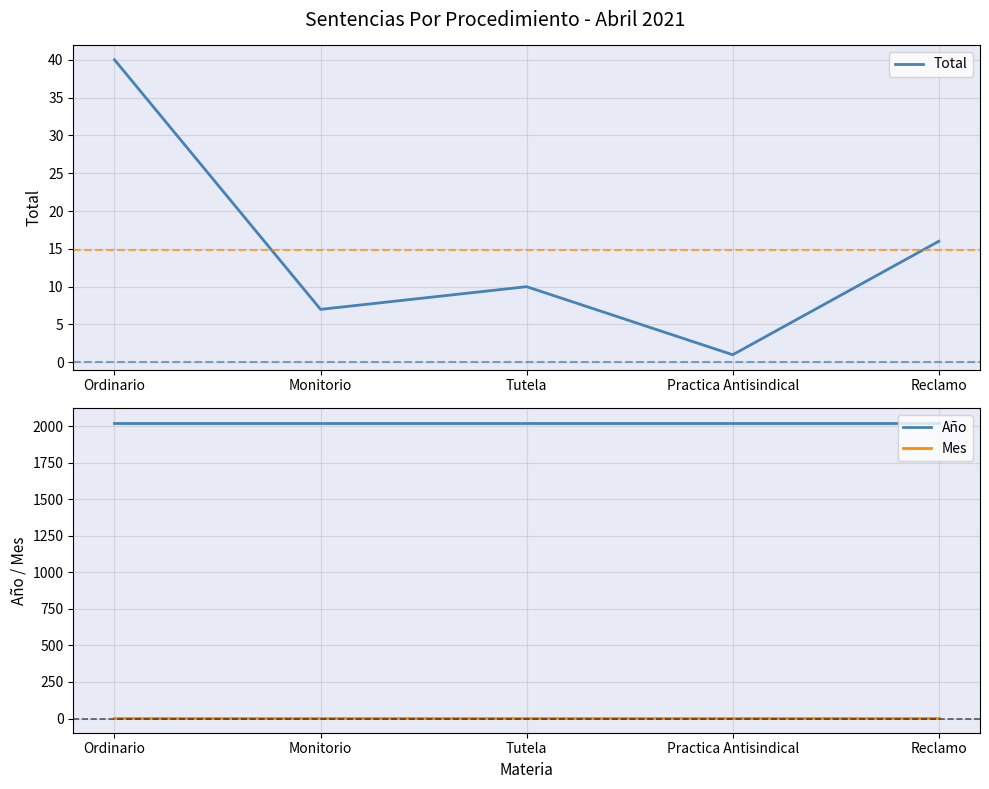

The value of Año at Practica Antisindical is 2021. True or false?

True